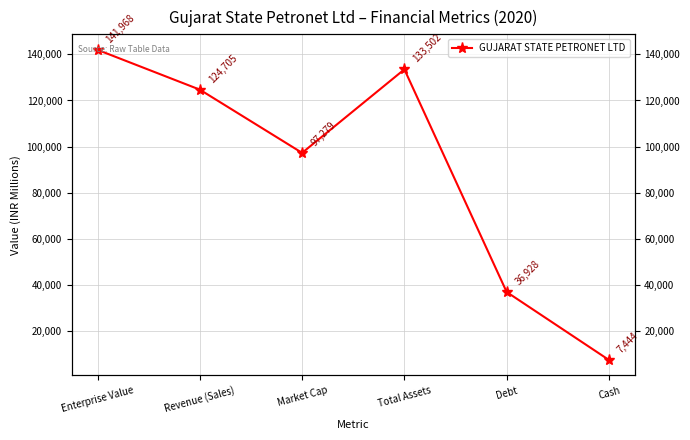

What is the greatest value displayed?

141967.8